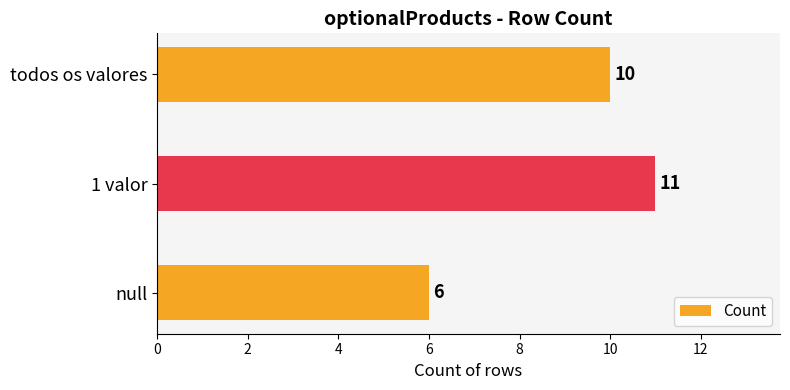

What is the sum of all values?

27